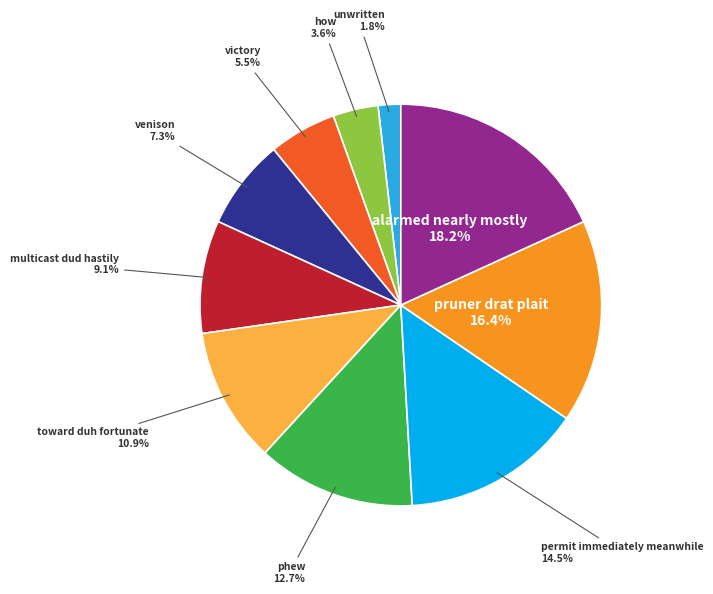

Which has a higher value, phew or venison?

phew